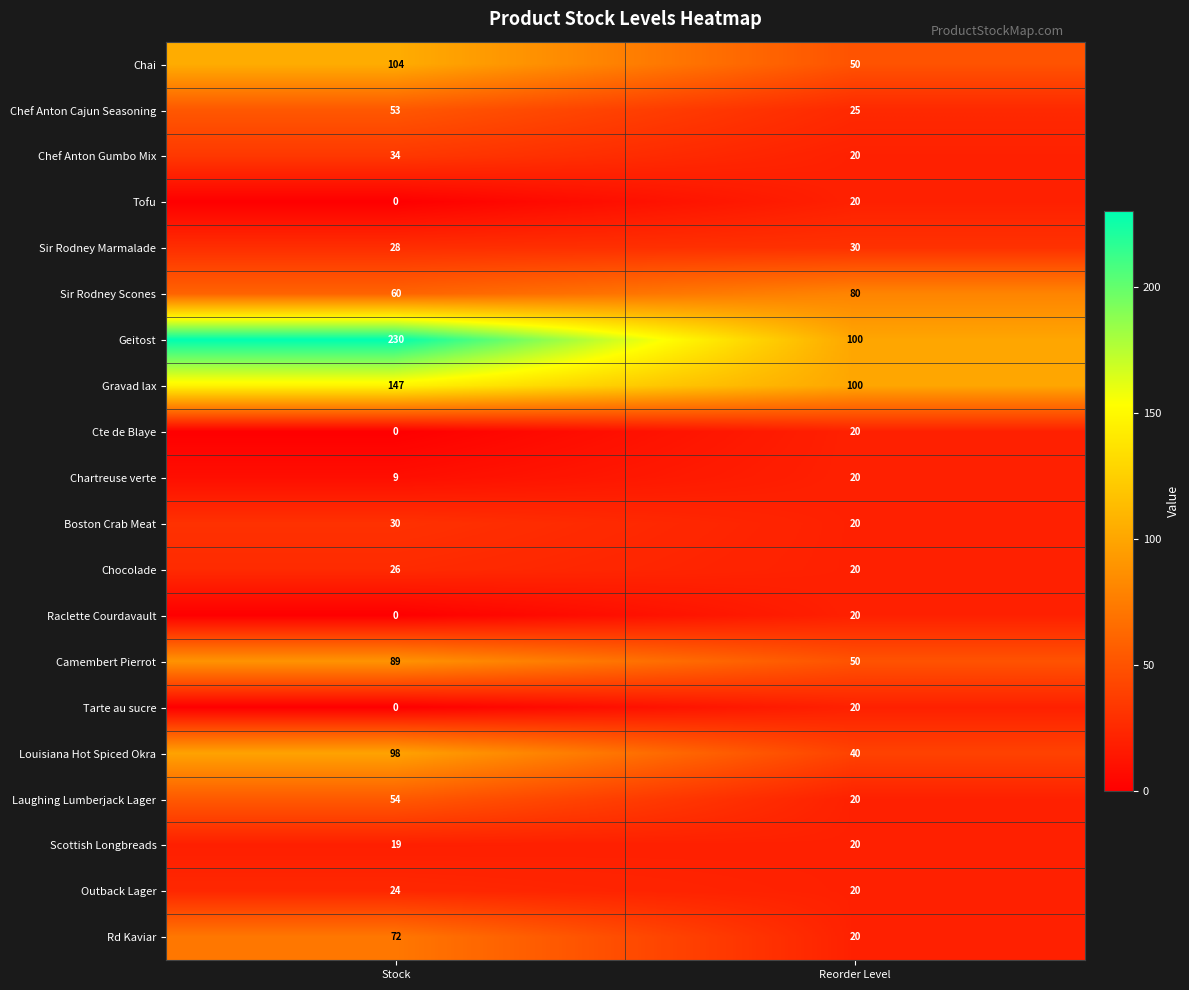

At which category is the sum across all series the highest?

Stock